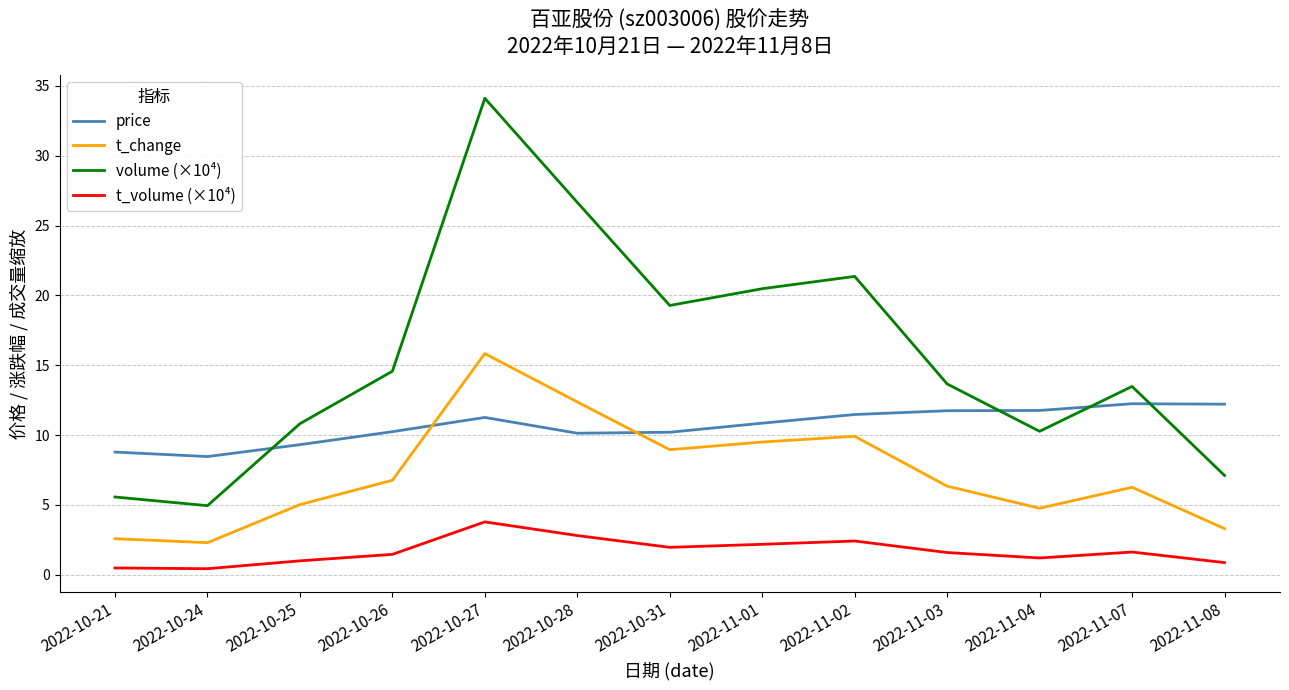

Is this an area chart (filled region under the line)?

No